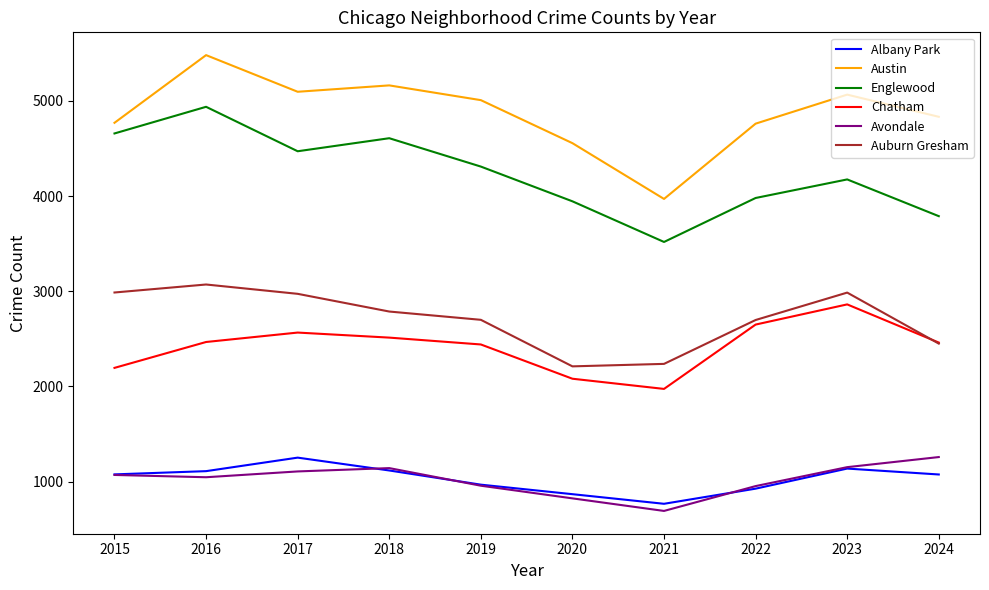

The Albany Park series shows 968 at 2019. True or false?

True